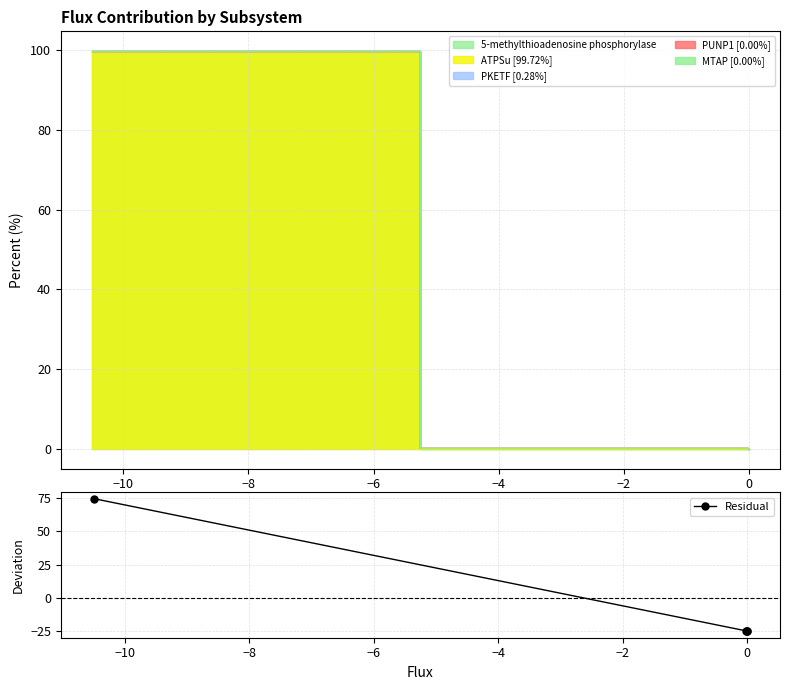

Reading left to right, extract all data points from this chart.

74.7	-24.7	-25.0	-25.0